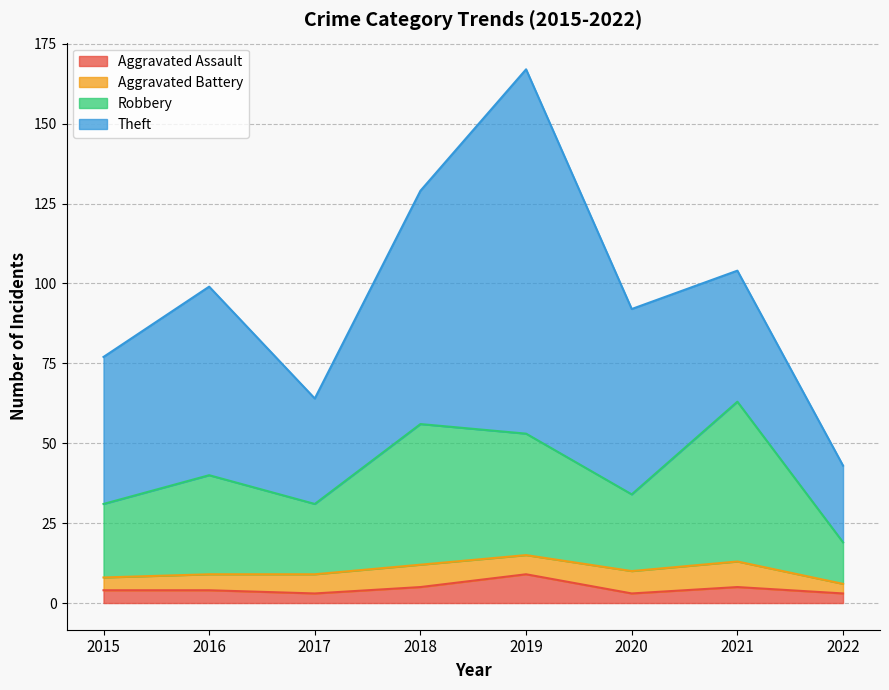

At which label does Aggravated Assault reach its minimum?

2017